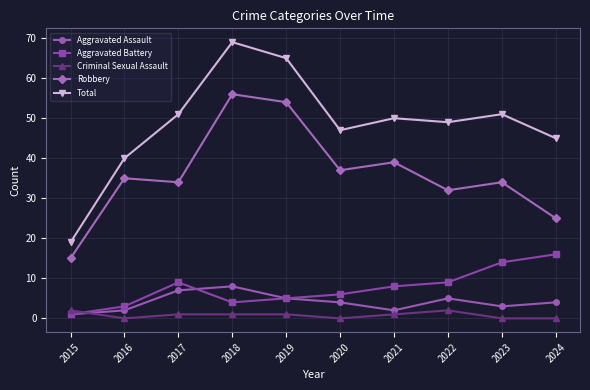

Which series has the largest range (max minus min)?

Total